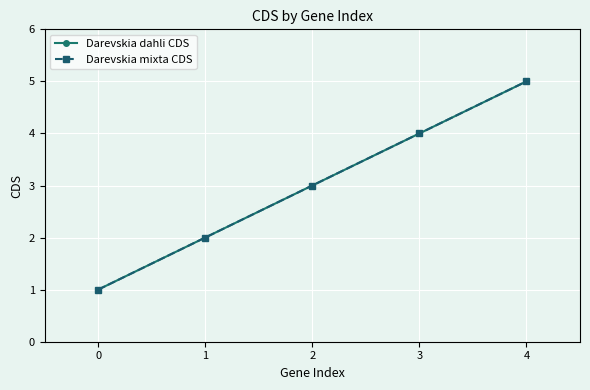

Which series has the largest range (max minus min)?

Darevskia dahli CDS